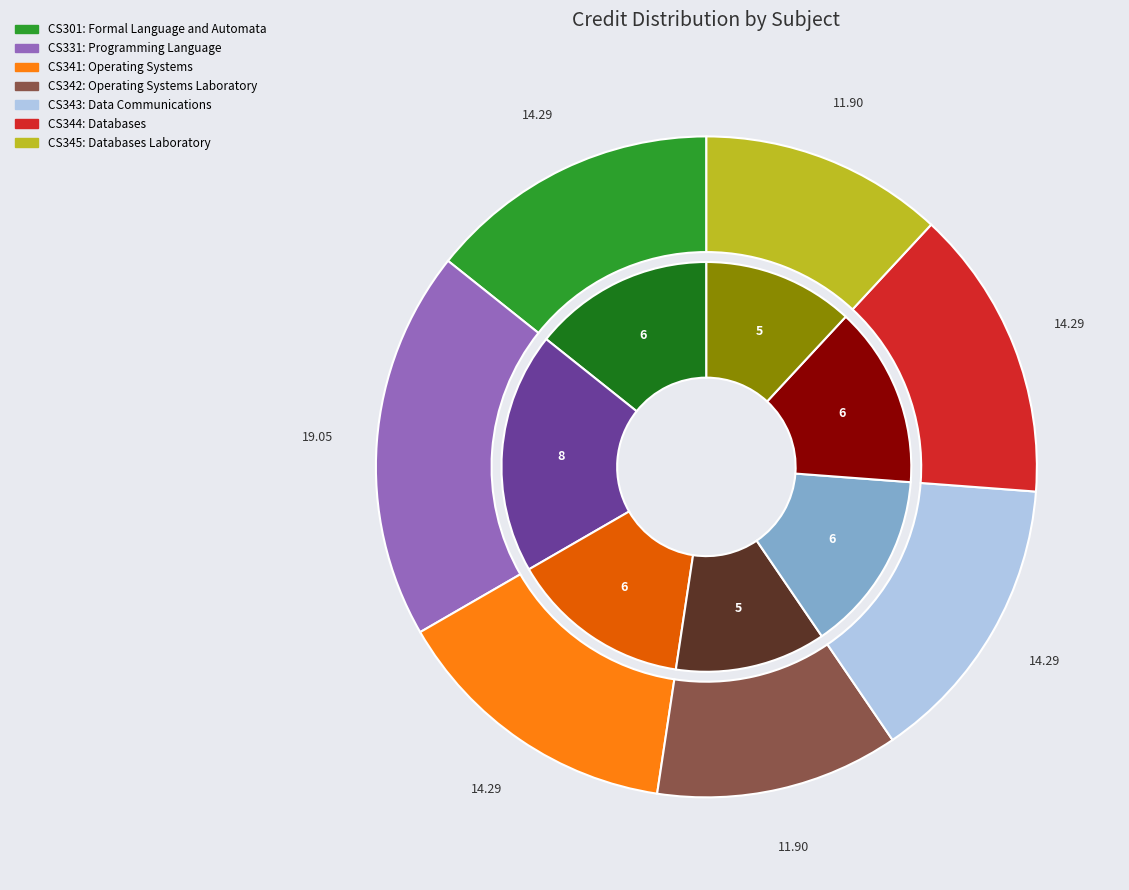

How many slices are in this pie chart?

7